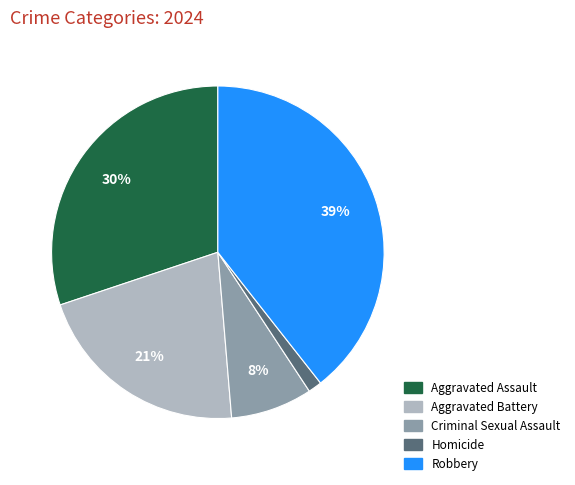

To the nearest percent, what portion does Homicide represent?

1%